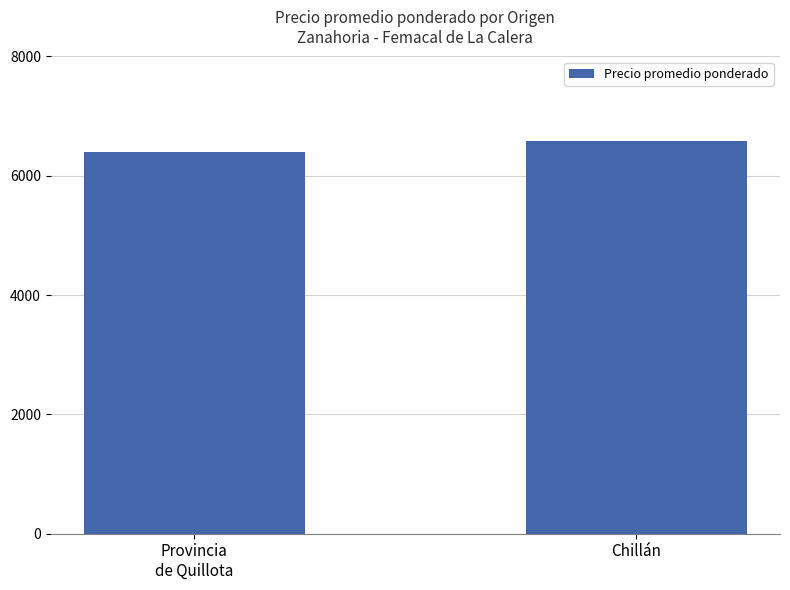

The value at Chillán is 6586. True or false?

True